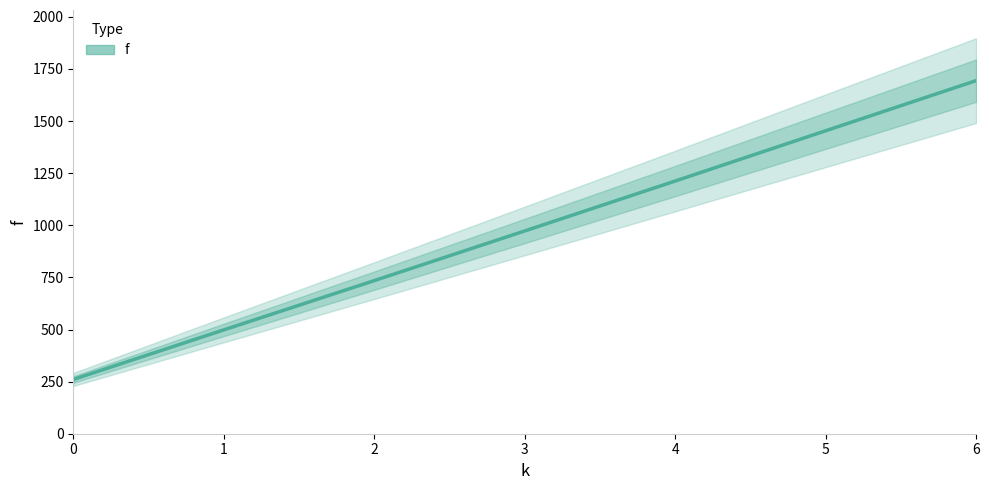

Rank the categories by value from lowest to highest.

0, 1, 2, 3, 4, 5, 6